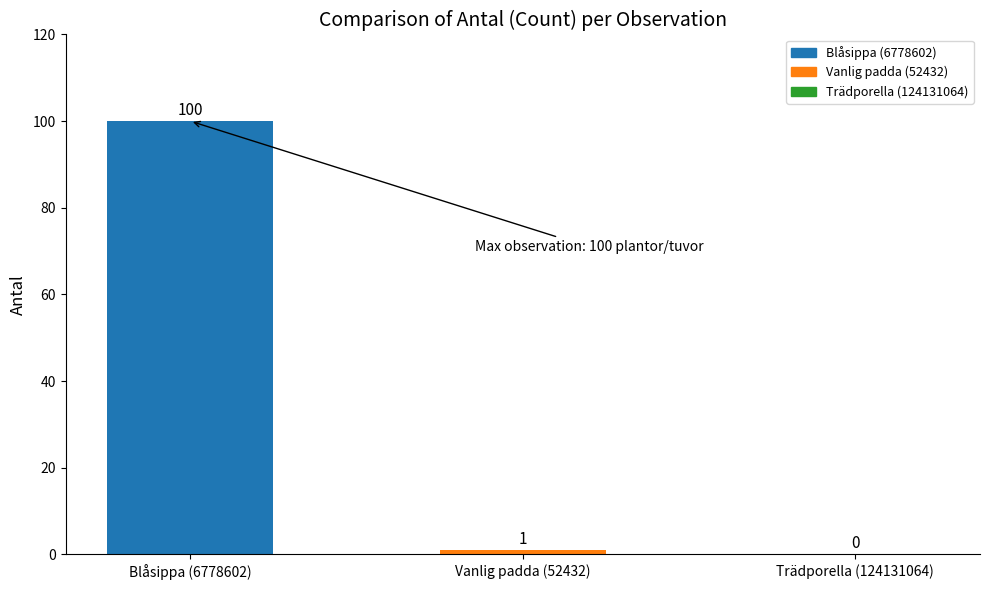

What is the greatest value displayed?

100